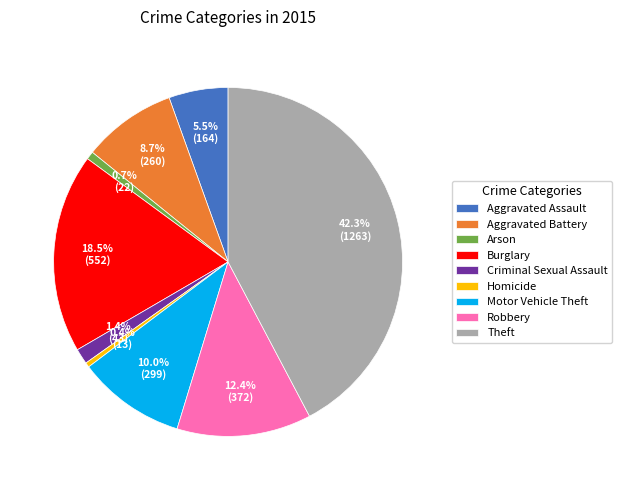

Is there any slice that represents more than half of the pie?

No